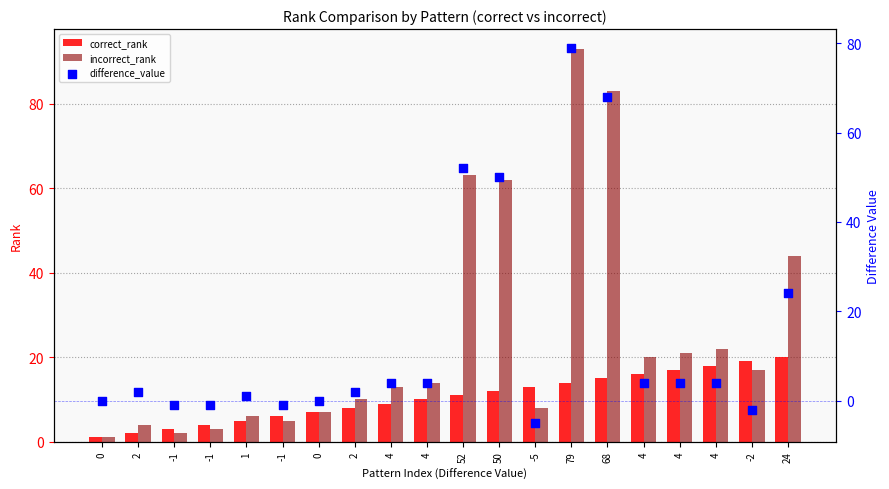

What are all the series names shown in the legend?

correct_rank, incorrect_rank, difference_value